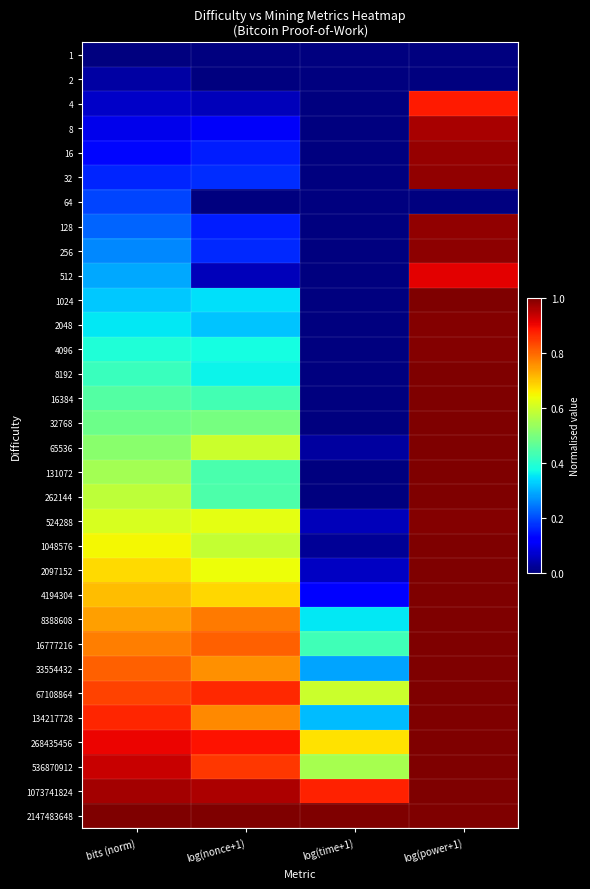

At log(time+1), list the series in order from smallest to largest.

2, 4, 8, 64, 512, 1, 16, 128, 32, 256, 2048, 1024, 8192, 4096, 16384, 131072, 262144, 32768, 1048576, 65536, 524288, 2097152, 4194304, 33554432, 134217728, 8388608, 16777216, 536870912, 67108864, 268435456, 1073741824, 2147483648